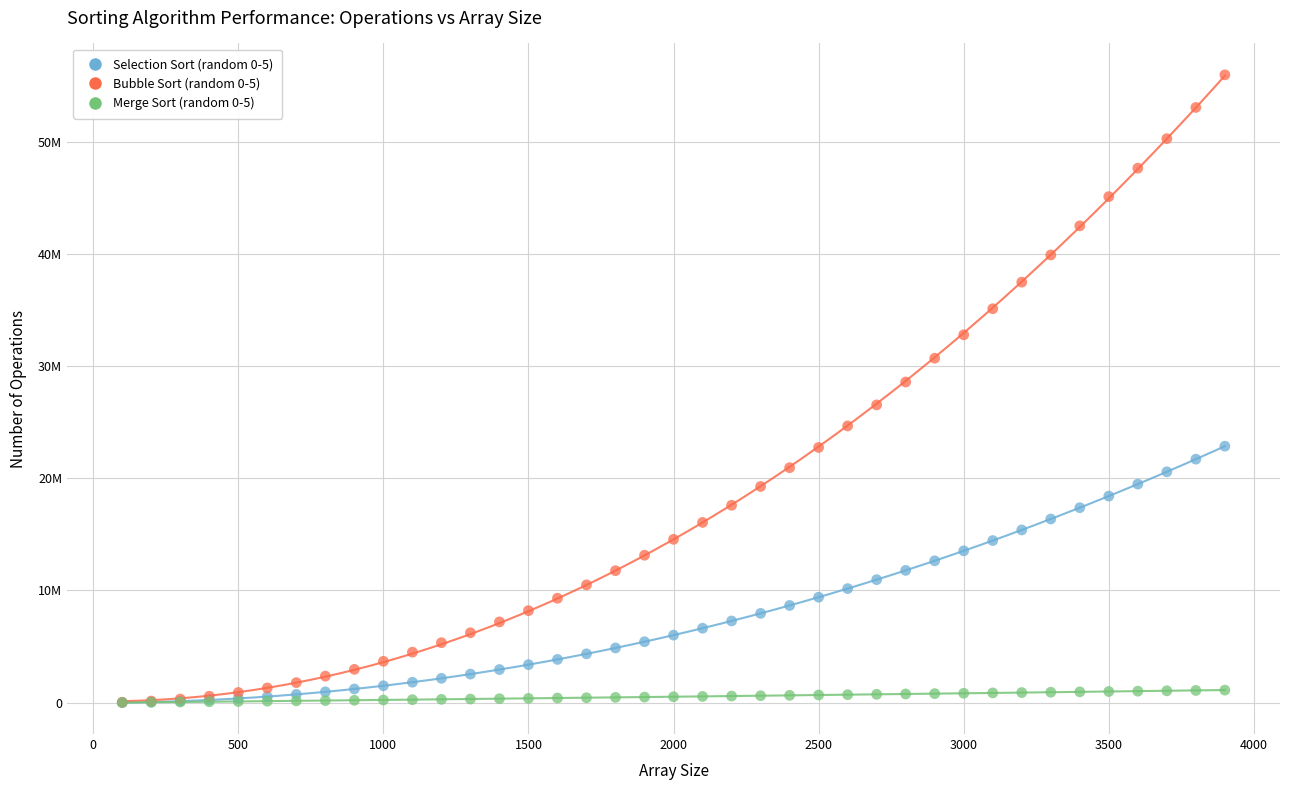

What are all the series names shown in the legend?

Selection Sort (random 0-5), Bubble Sort (random 0-5), Merge Sort (random 0-5)